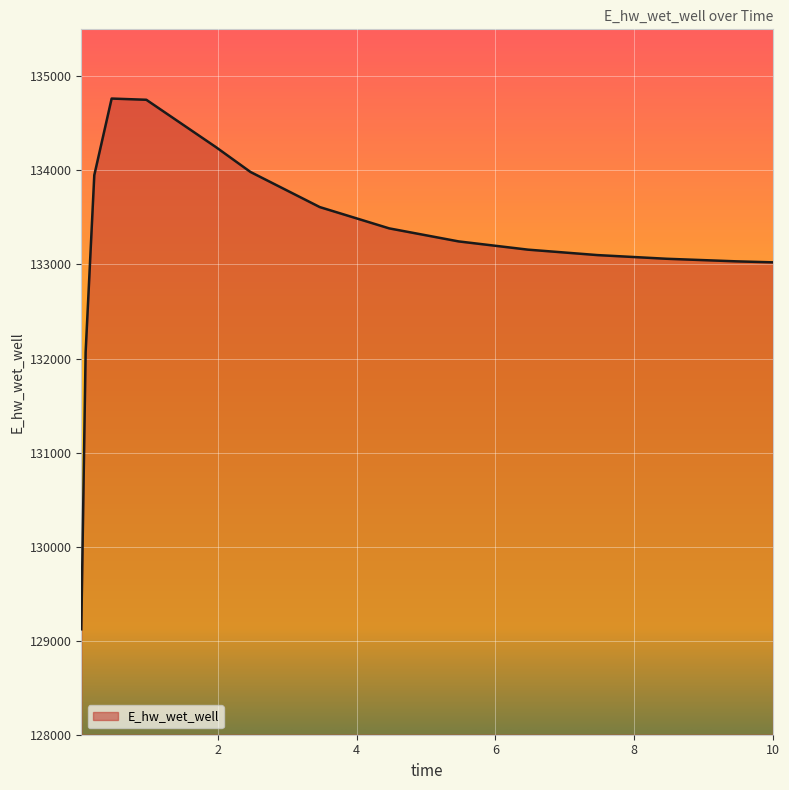

What is the greatest value displayed?

134763.9